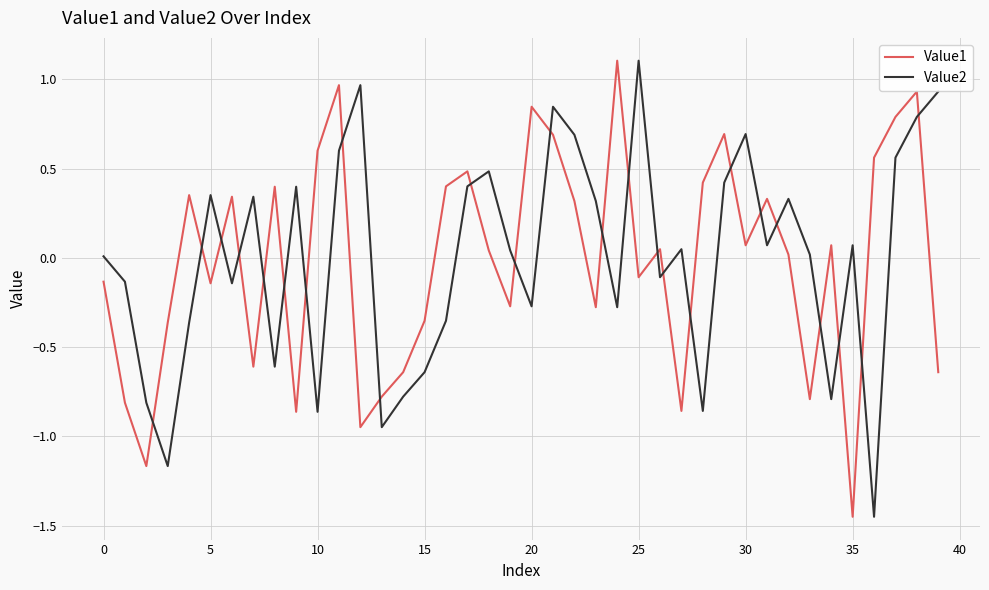

What is the difference between the maximum and minimum values in the Value2 series?

2.6